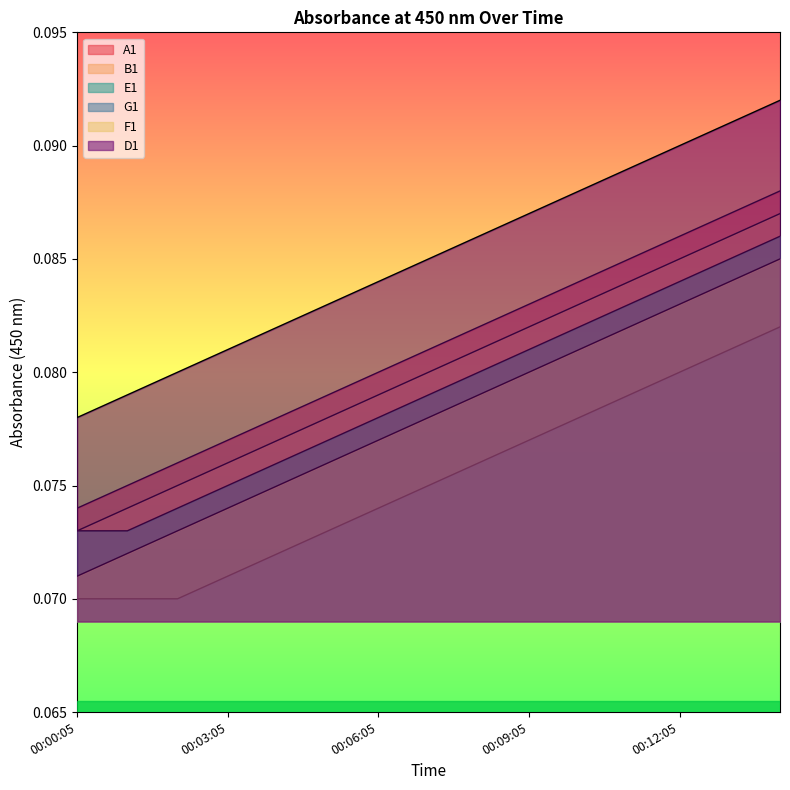

The value of F1 at 00:03:05 is 0.1. True or false?

False